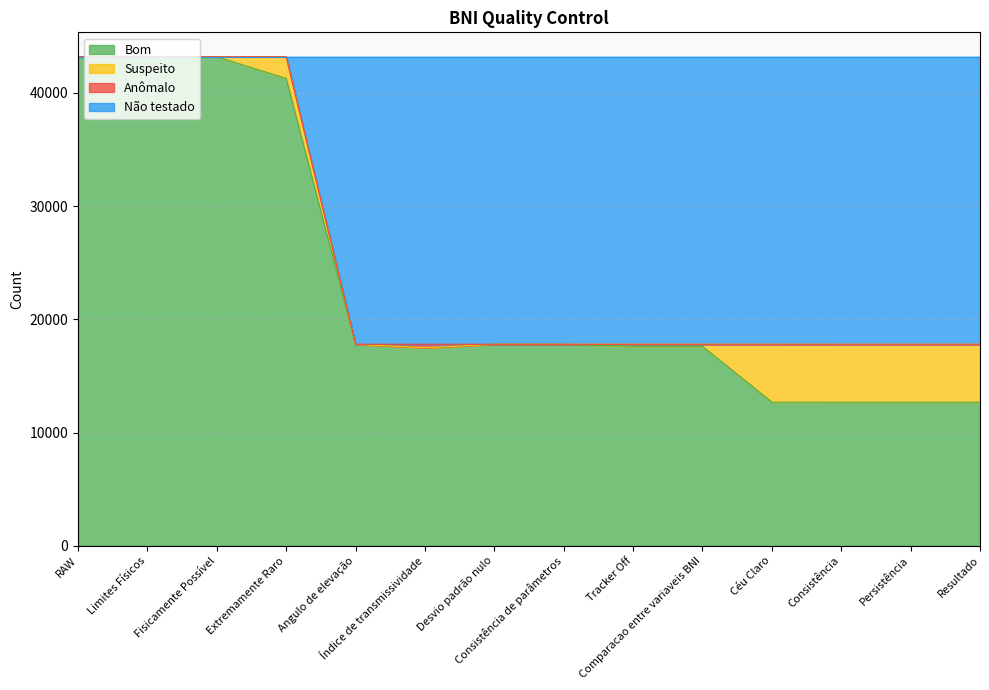

In Bom, how many points are lower than both neighbors (excluding endpoints)?

1